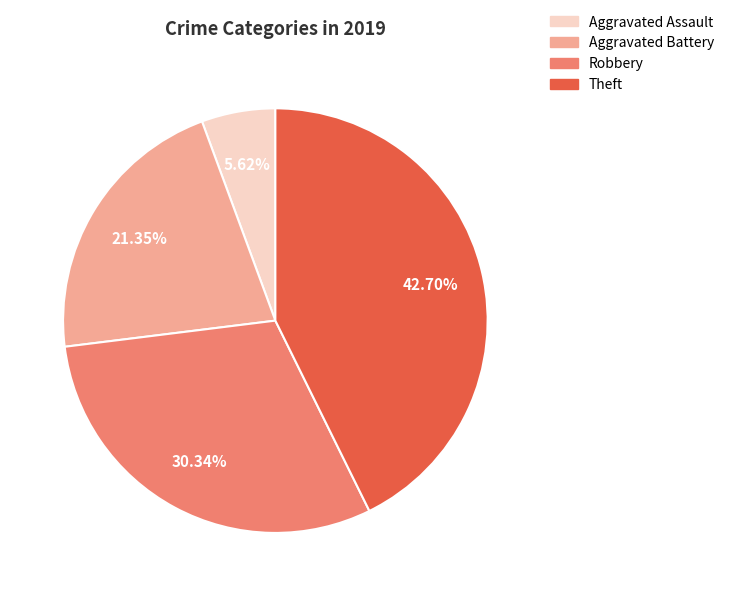

Is it true that Aggravated Battery is 21% of the pie?

True